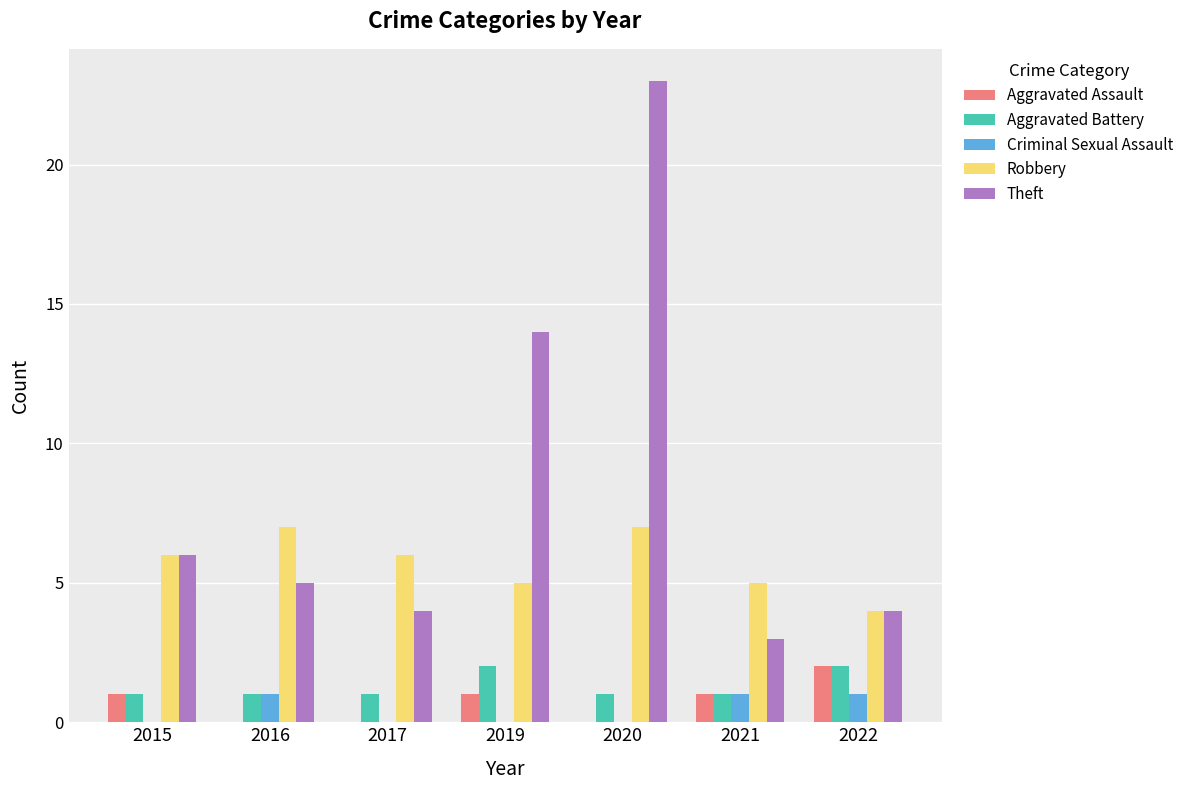

How many data points does each series have?

7